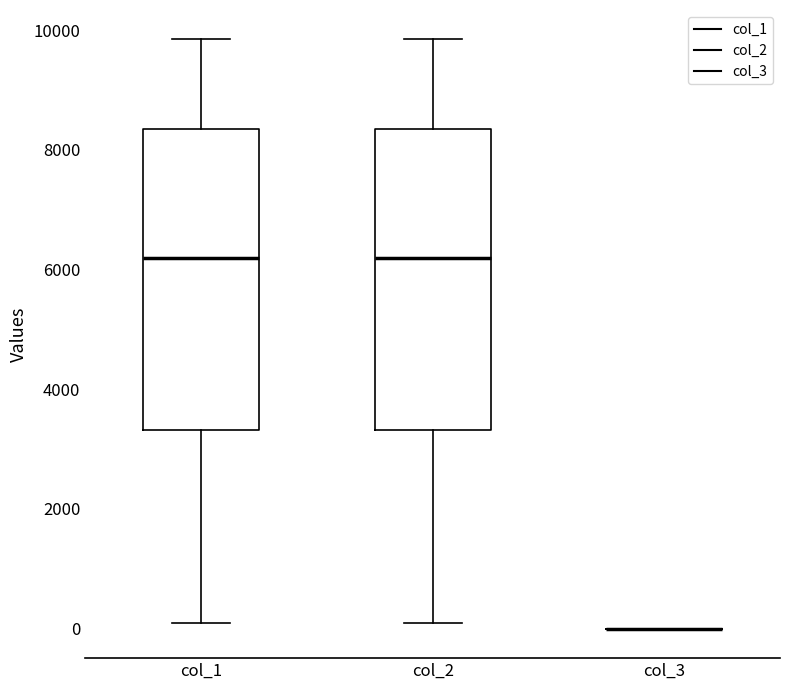

Reading left to right, transcribe this box plot: for each box, give where its median line is, the range the box spans, and where its two whiskers end, as read against the y-axis. The values are not printed on the chart, so give them approximately, as read against the axis.

col_1: median 6200, box 3400 to 8400, whiskers 200 to 9800
col_2: median 6200, box 3400 to 8400, whiskers 200 to 9800
col_3: box collapsed to a line at 0, whiskers 0 to 0